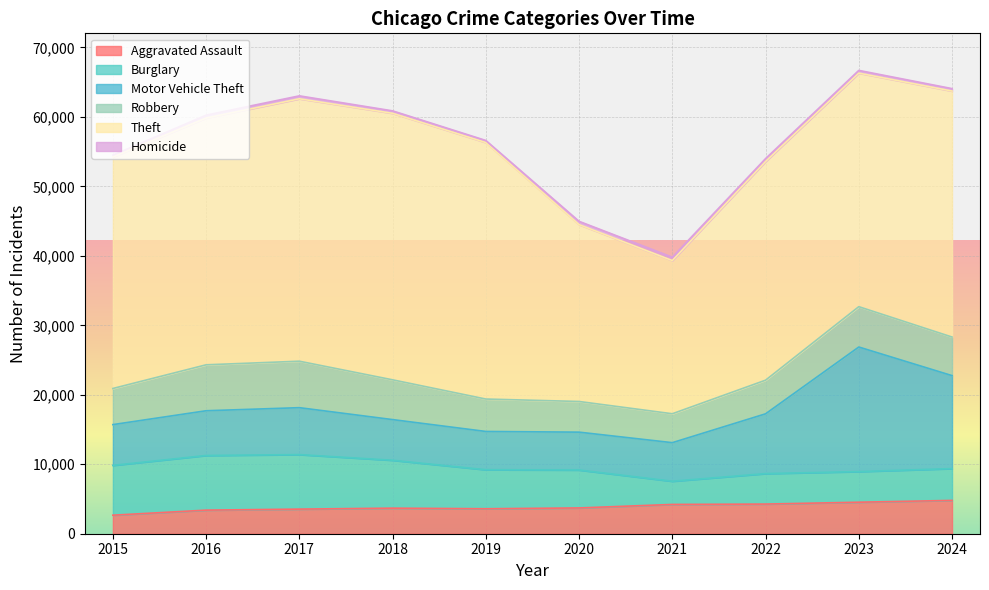

Between 2016 and 2021, which series saw the biggest shift?

Theft